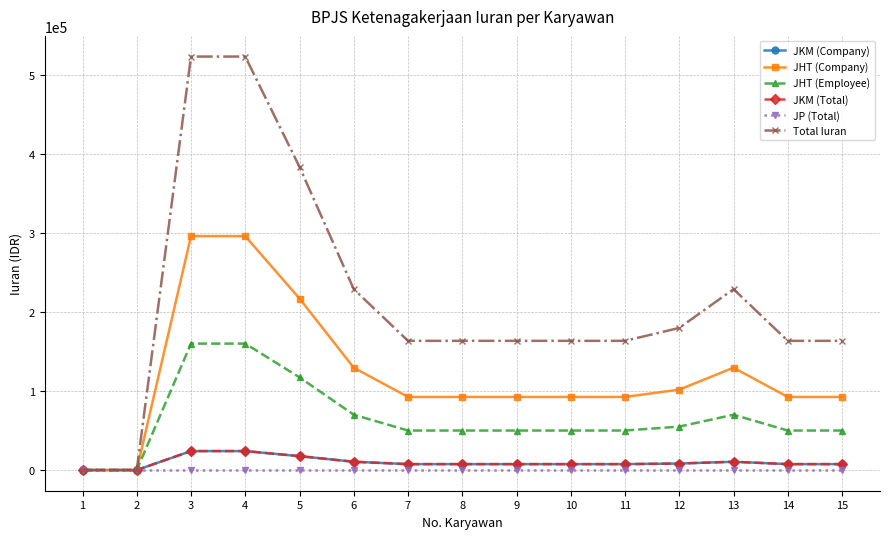

At 12, list the series in order from largest to smallest.

Total Iuran, JHT (Company), JHT (Employee), JKM (Company), JKM (Total), JP (Total)